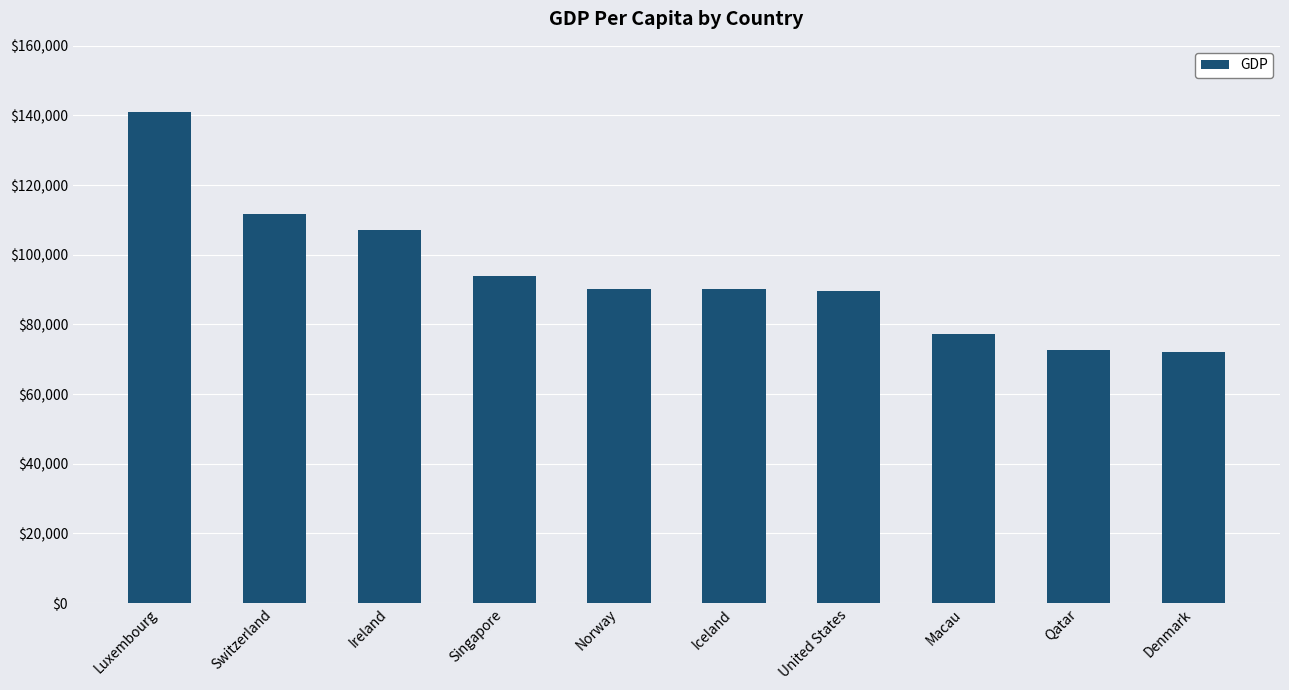

What is the sum of all values?

946040